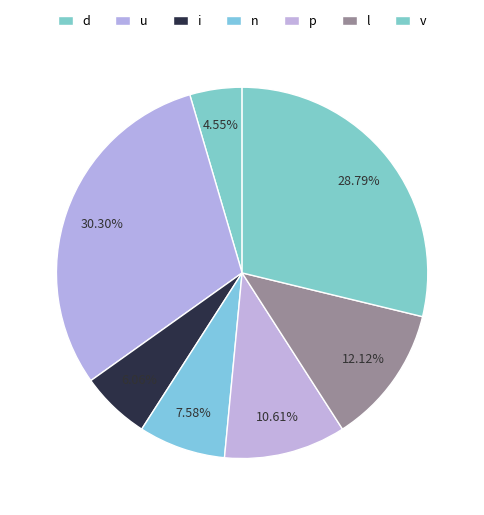

What is the largest slice in the pie chart?

u